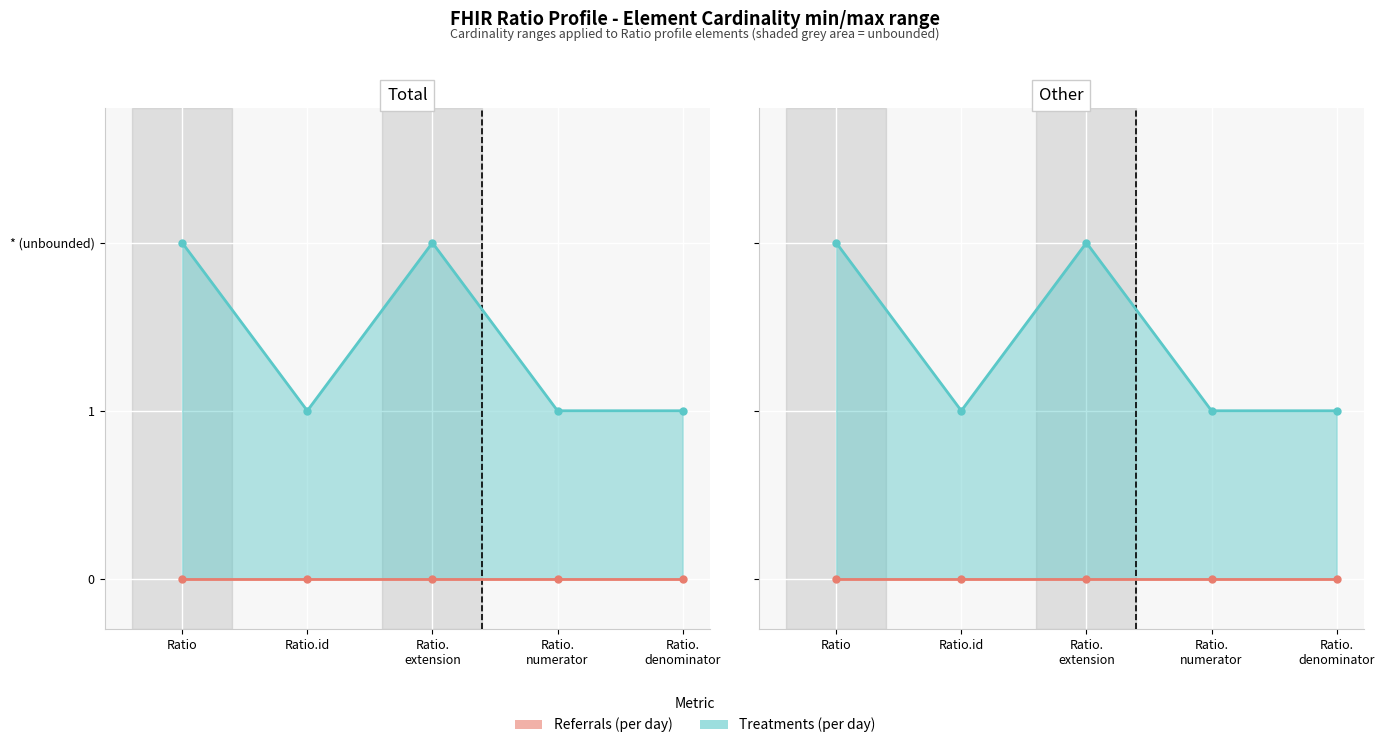

At how many categories does at least one series exceed 0?

5